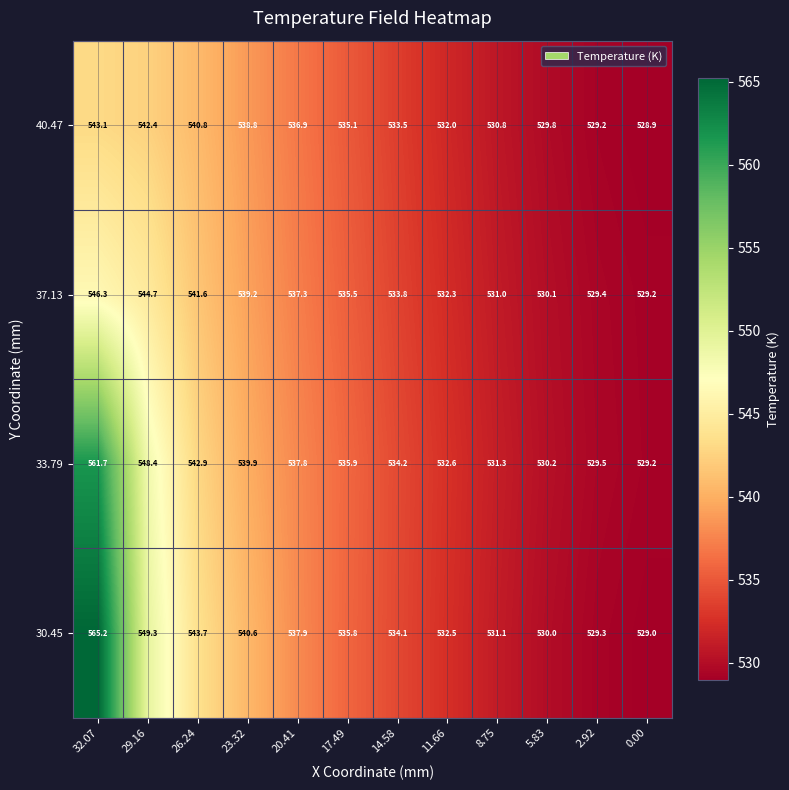

What value does the 30.45 series have at 8.75?

531.1